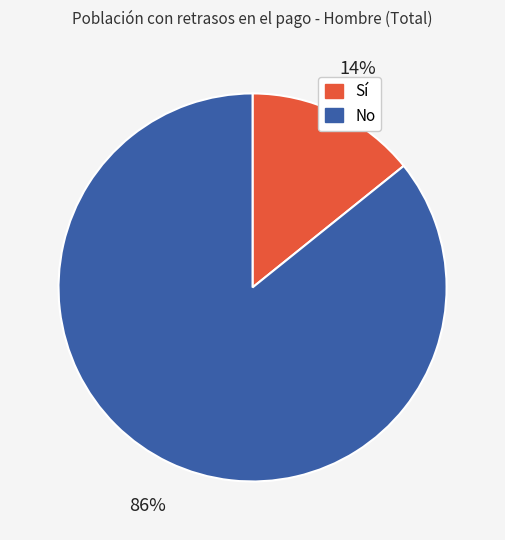

Is it true that Sí is 5% of the pie?

False